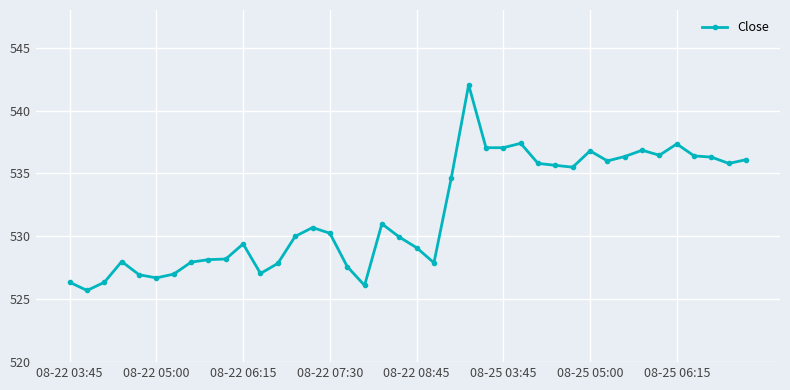

What is the average value?

531.9